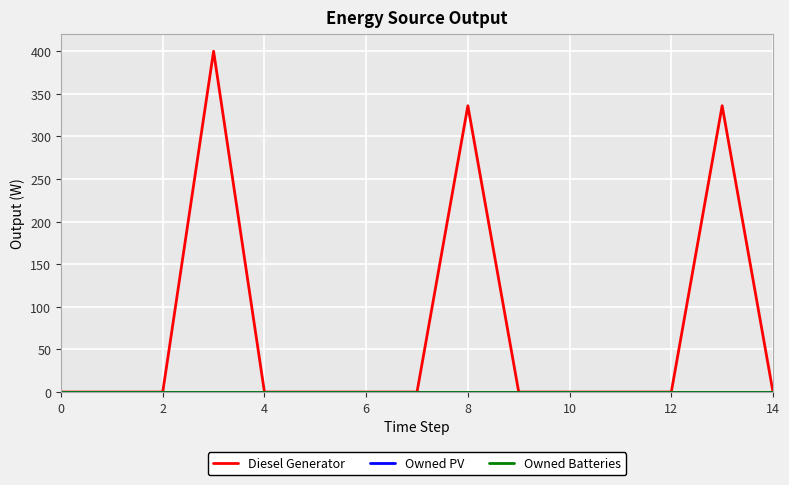

Which series has the largest total across all categories?

Diesel Generator